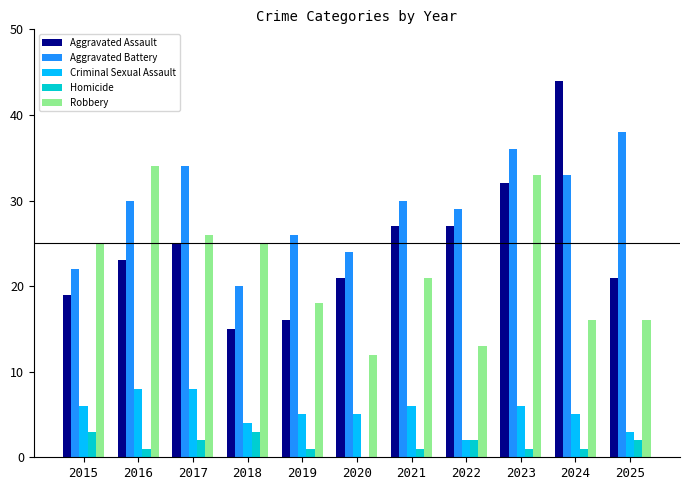

What is the approximate value of Aggravated Battery at 2022?

29